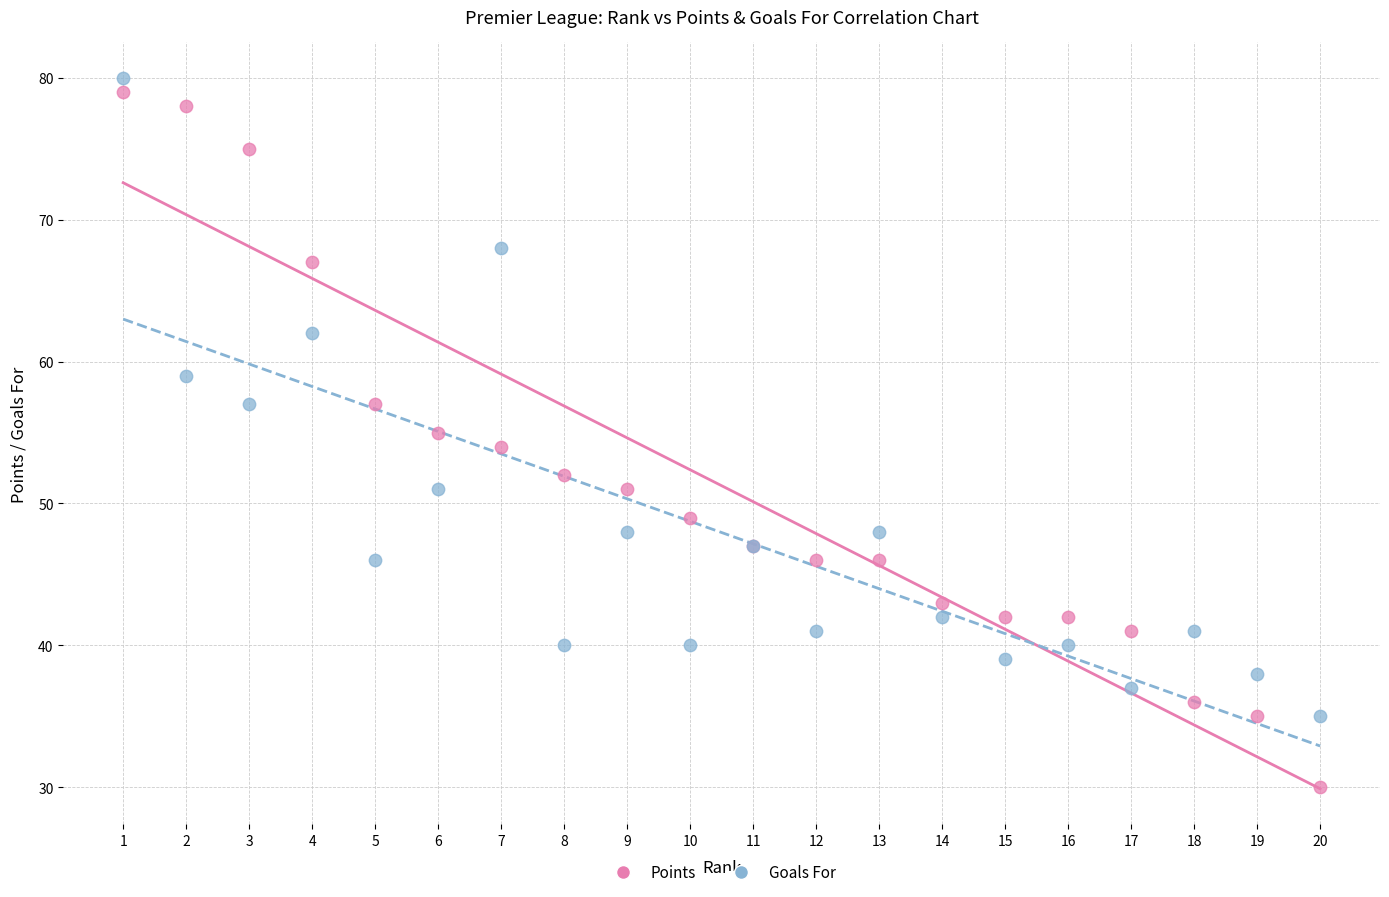

Which series has the largest Y range (max minus min)?

Points